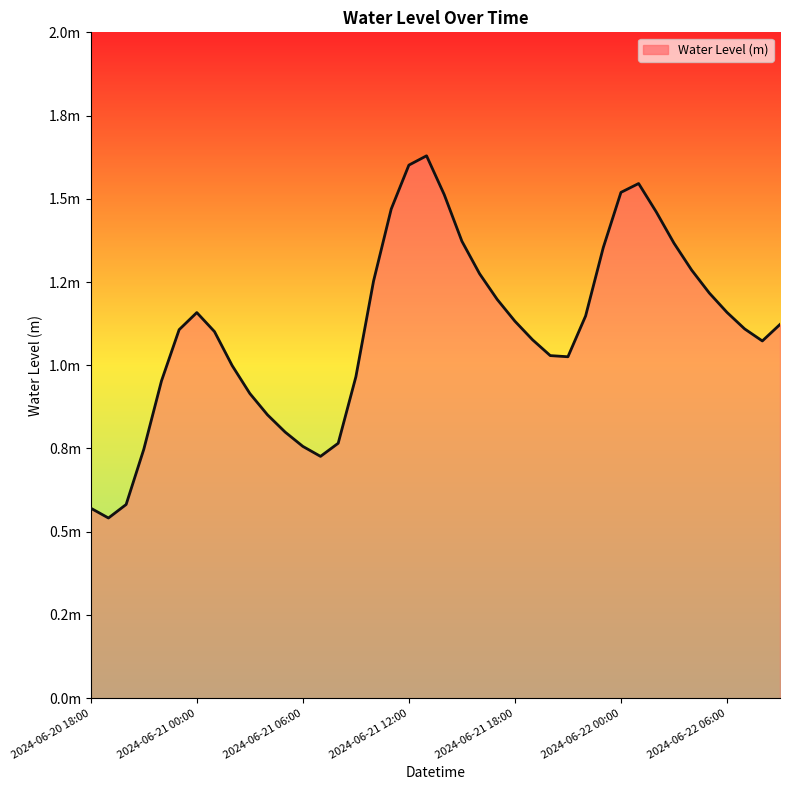

The chart shows a value of 0.3 at 2024-06-22 00:00. True or false?

False